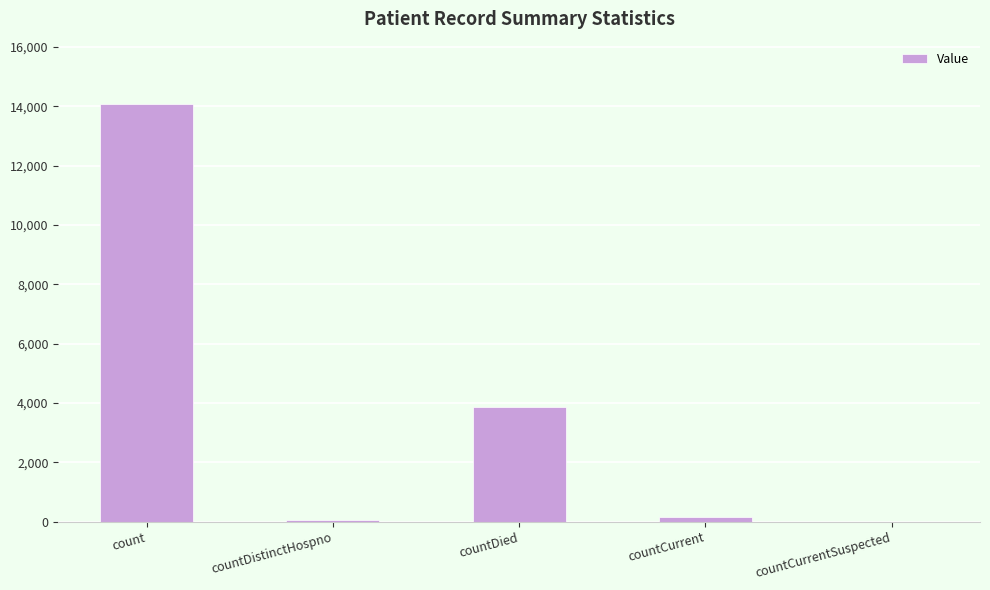

Between countCurrentSuspected and countDied, which is larger?

countDied